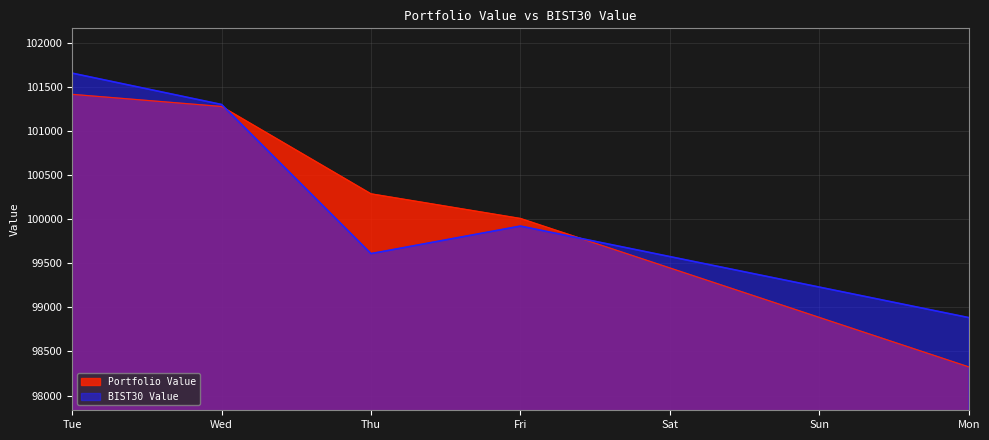

What is the difference between the maximum and minimum values in the Portfolio Value series?

3090.4